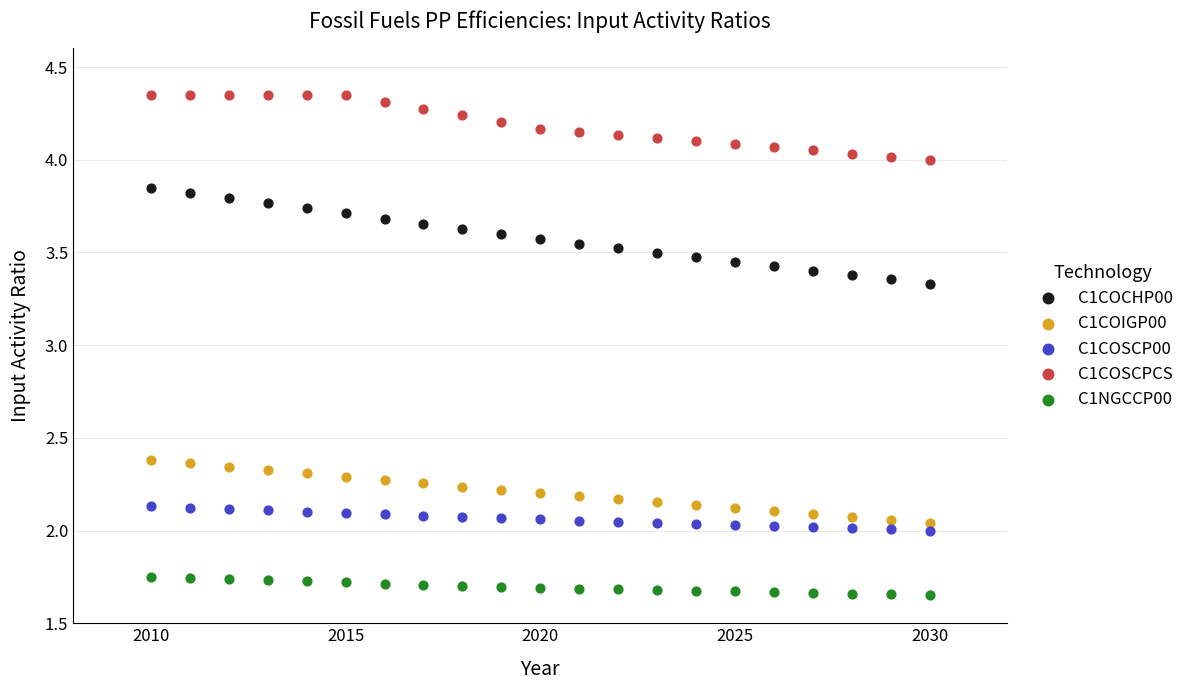

Which series has the largest Y range (max minus min)?

C1COCHP00